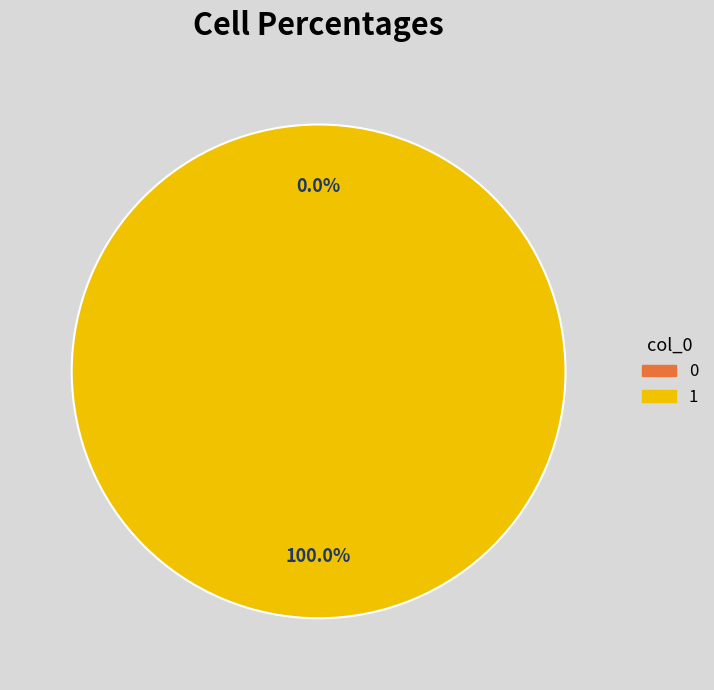

To the nearest percent, what is the average slice percentage?

50%